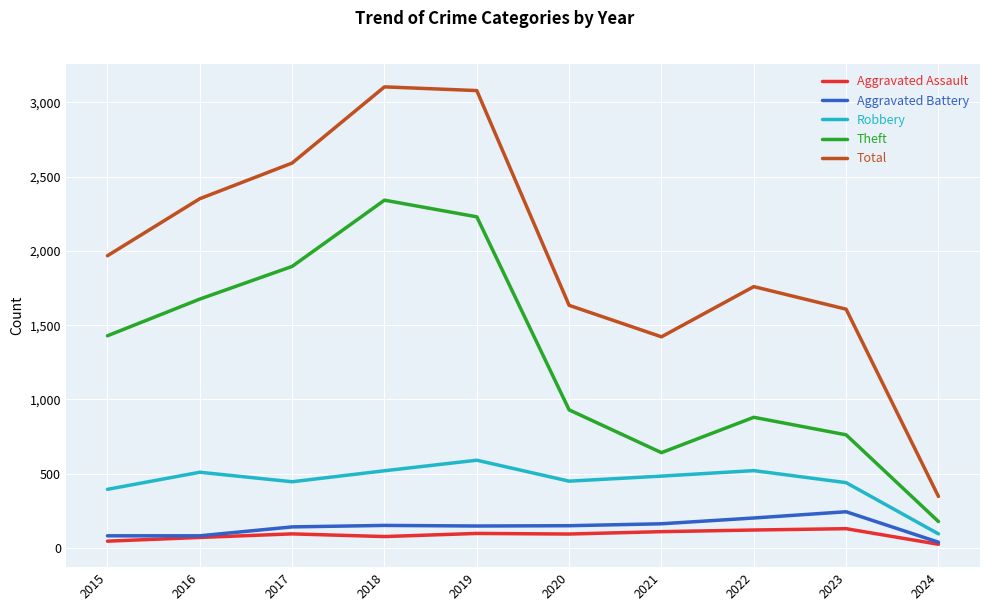

At which label does Total reach its minimum?

2024